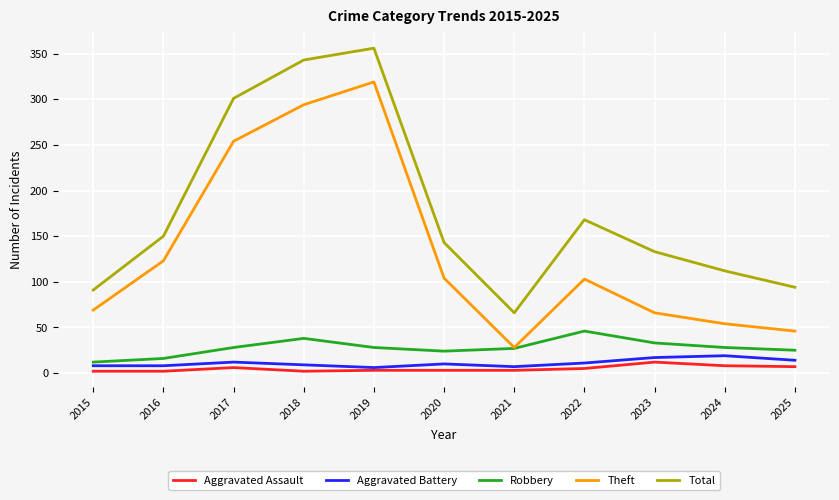

Where is Total nearest to the value 211?

2022